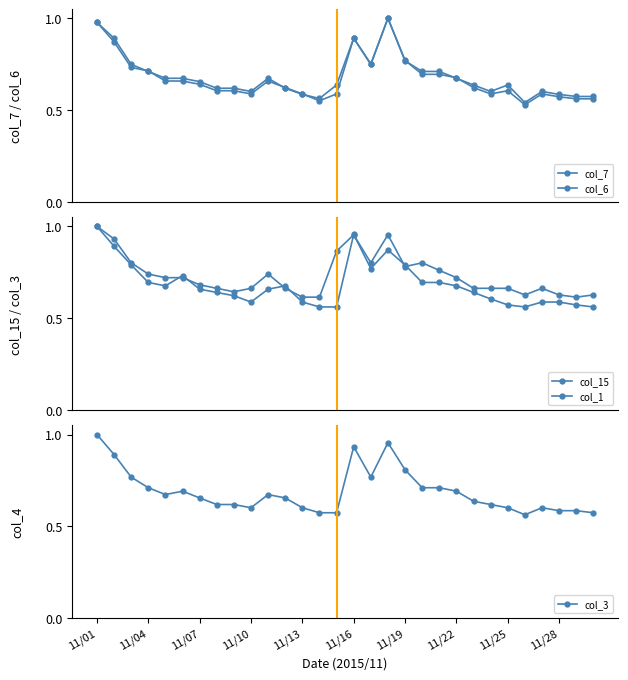

At which category is the sum across all series the highest?

11/01